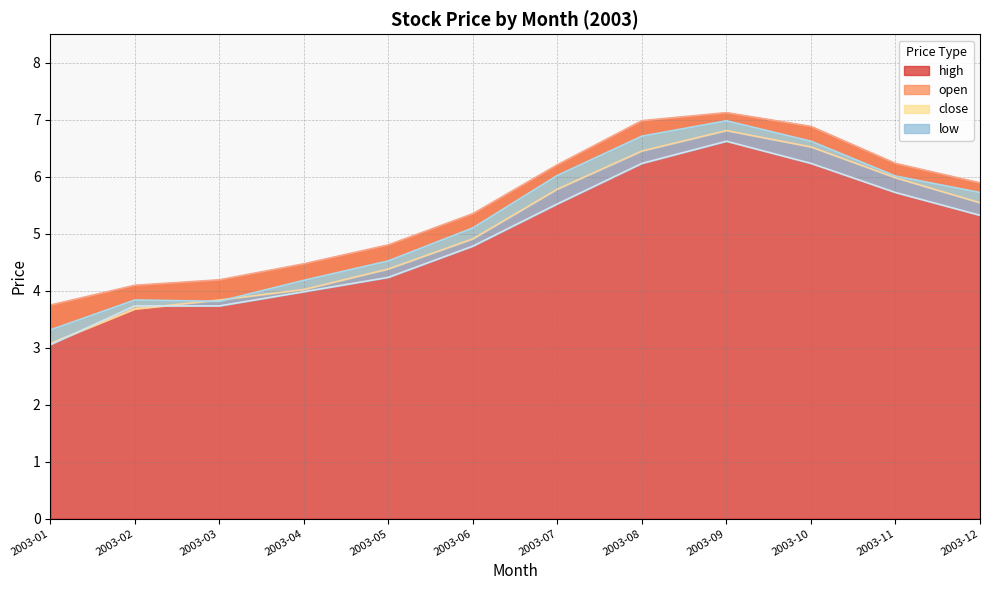

Which category has the lowest value across all series?

2003-01